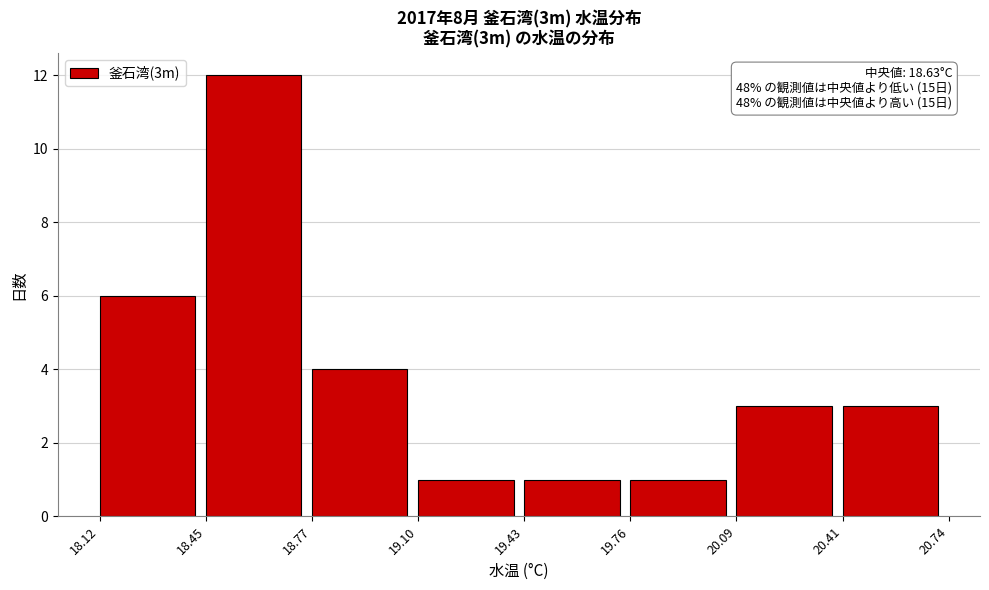

Which range on the x-axis has the tallest bar?

18.45 to 18.77